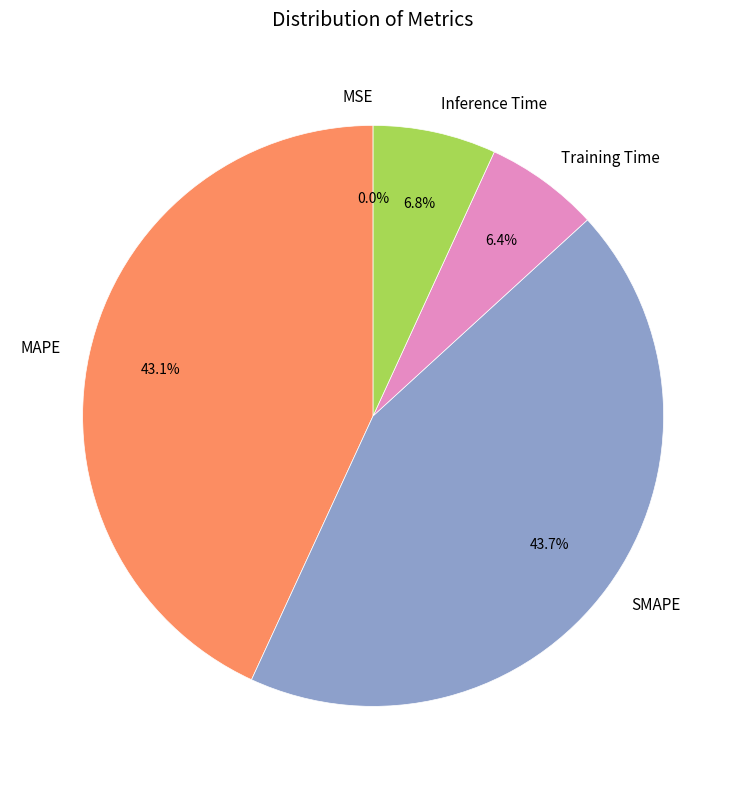

Is it true that SMAPE is 30% of the pie?

False